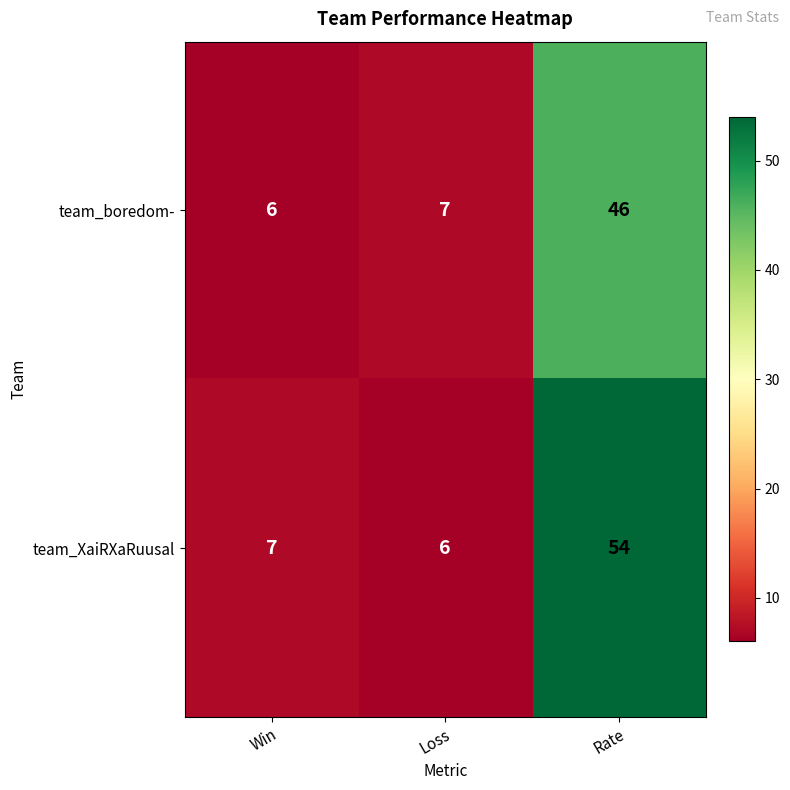

List the series in order of their overall mean, lowest first.

team_boredom-, team_XaiRXaRuusal